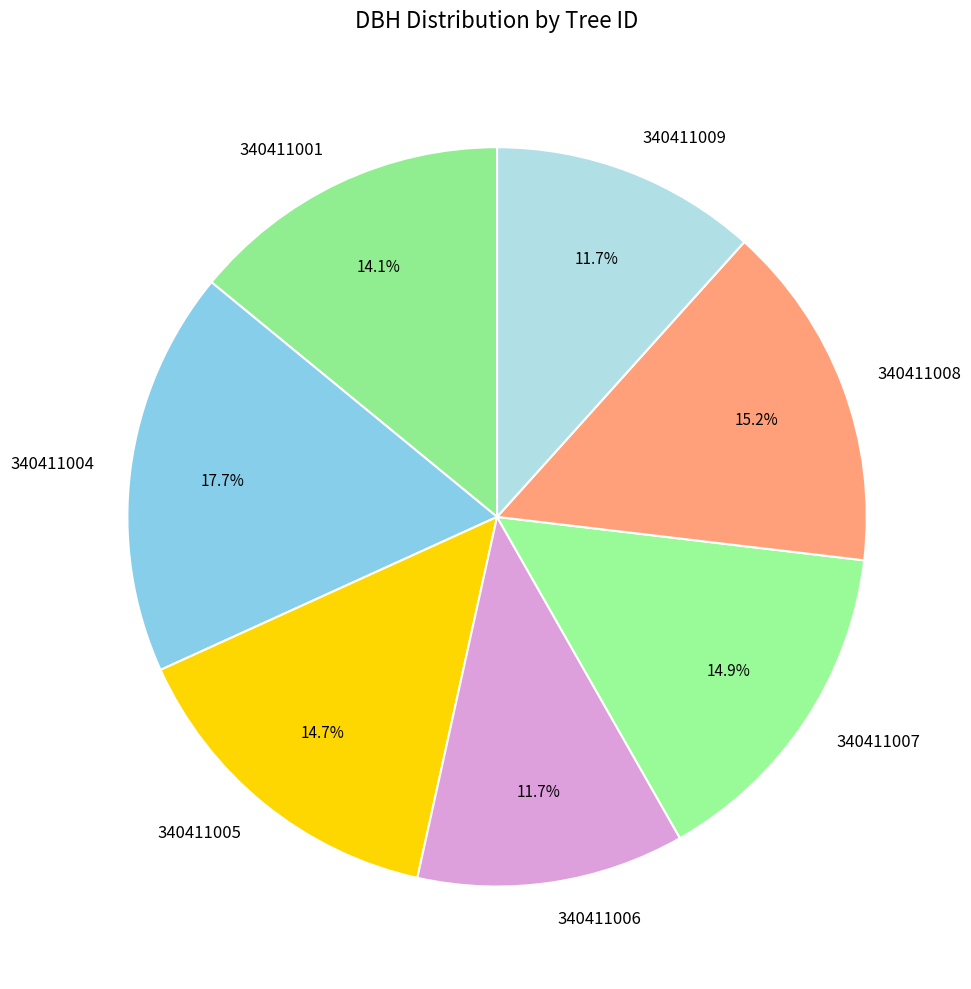

Does 340411008 account for over 50% of the chart?

No